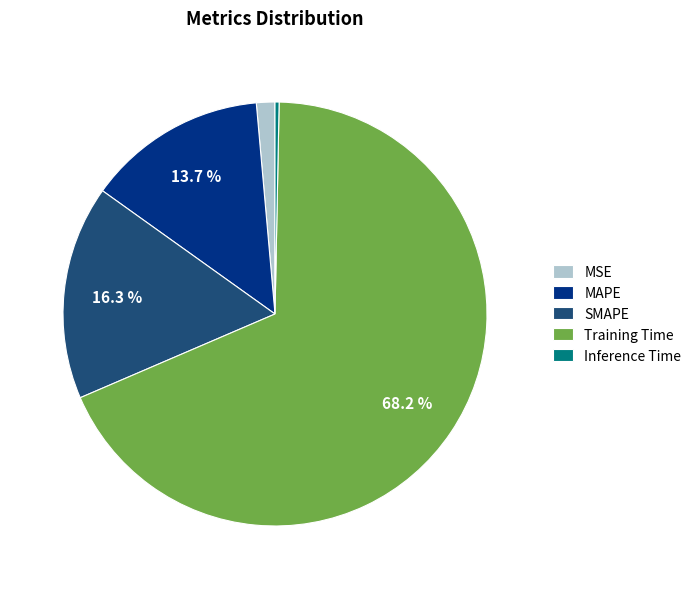

Is it true that MSE is 1% of the pie?

True